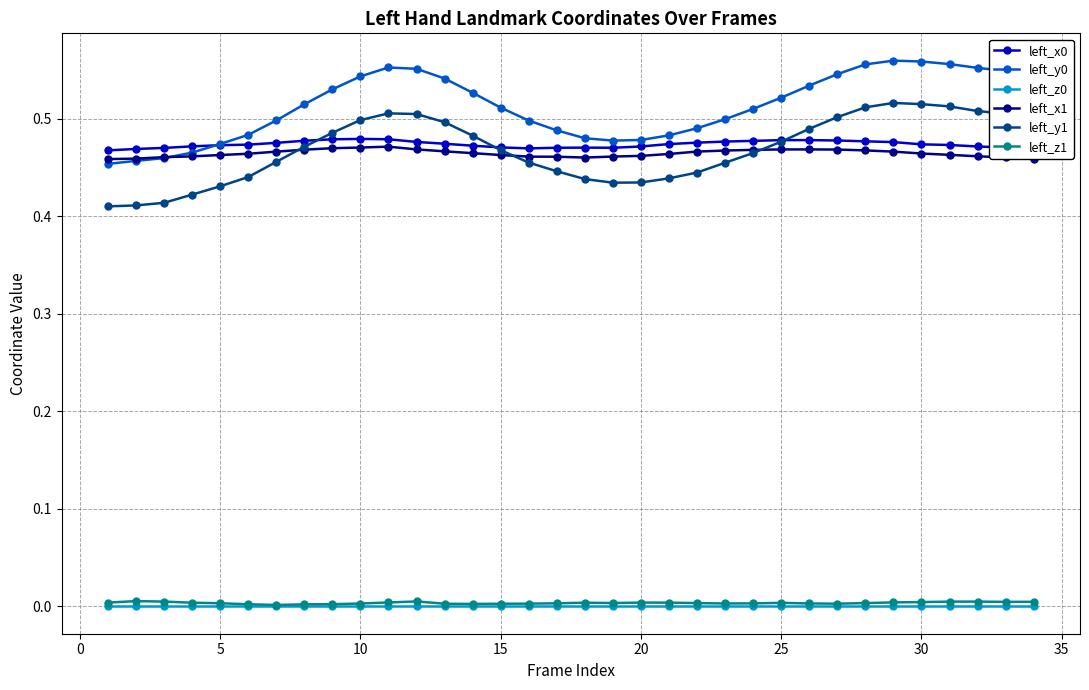

True or false: left_y0 and left_y1 cross at least once.

False